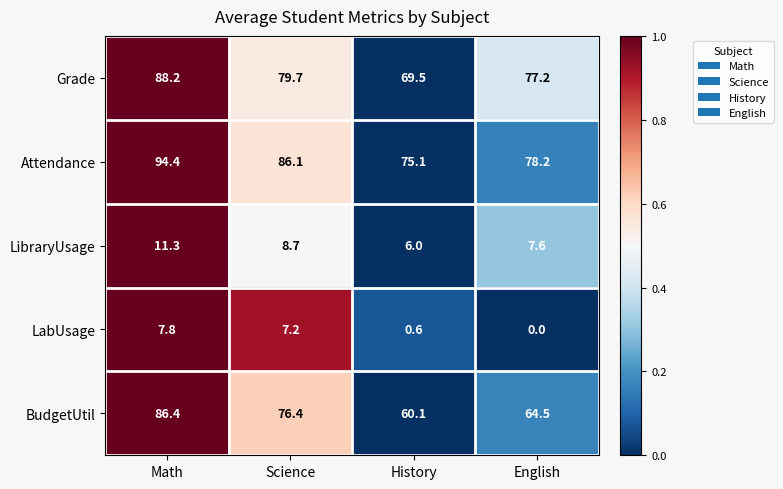

At which category is the sum across all series the highest?

Math